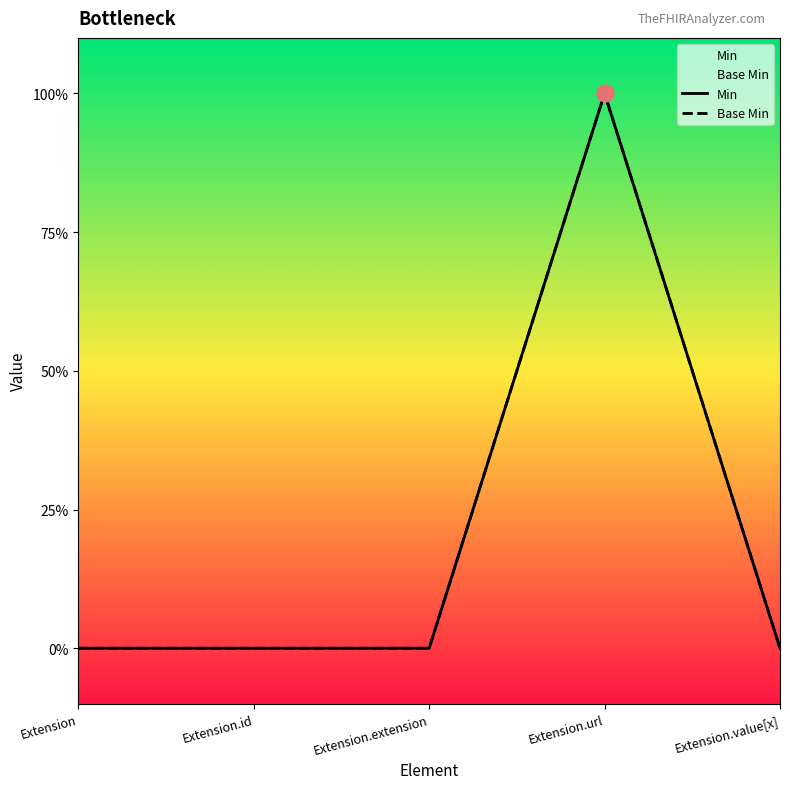

Which series has the widest spread of Y values?

Min